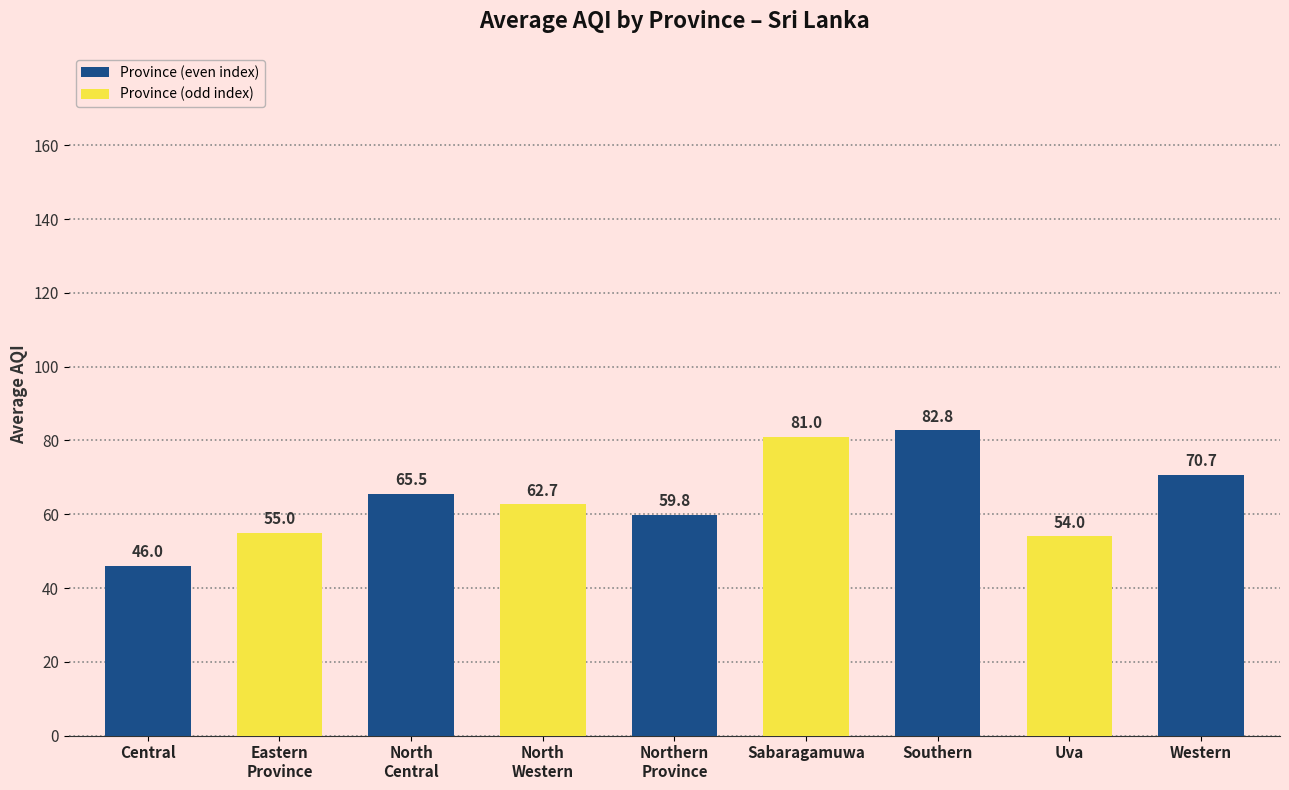

The chart shows a value of 54.0 at Uva. True or false?

True